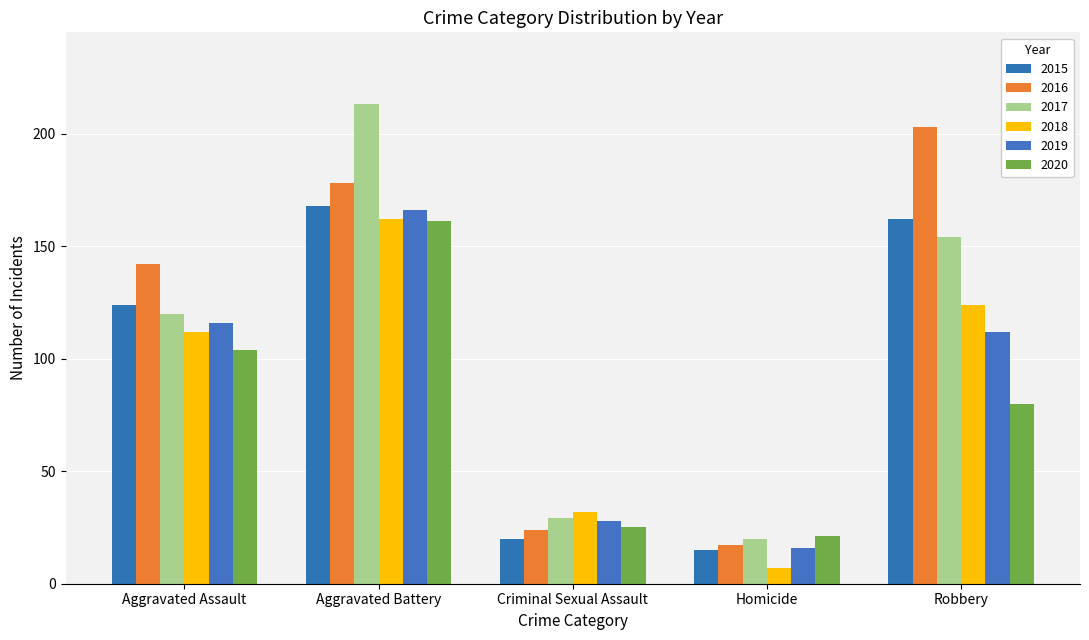

How many groups of bars are there?

5